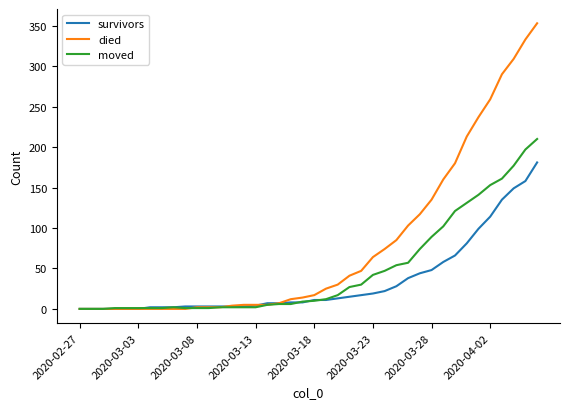

Rank the series by their average value, from highest to lowest.

died, moved, survivors